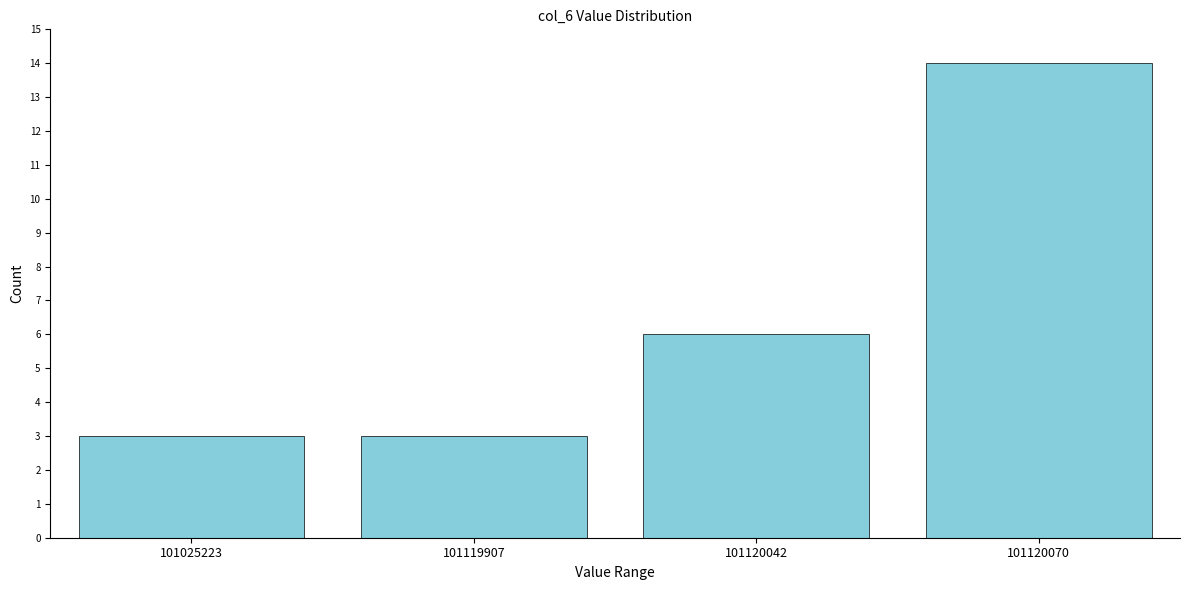

Reading left to right, extract all data points from this chart.

101025223=3	101119907=3	101120042=6	101120070=14